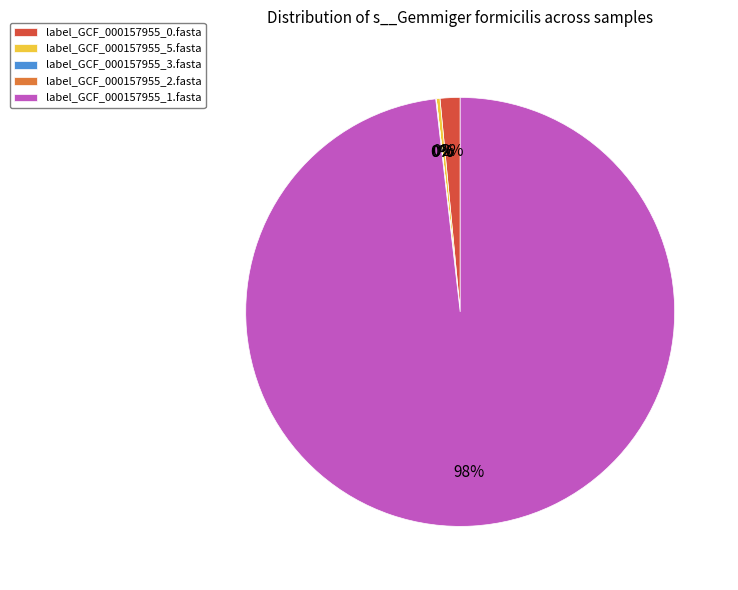

Which has a higher value, label_GCF_000157955_1.fasta or label_GCF_000157955_0.fasta?

label_GCF_000157955_1.fasta